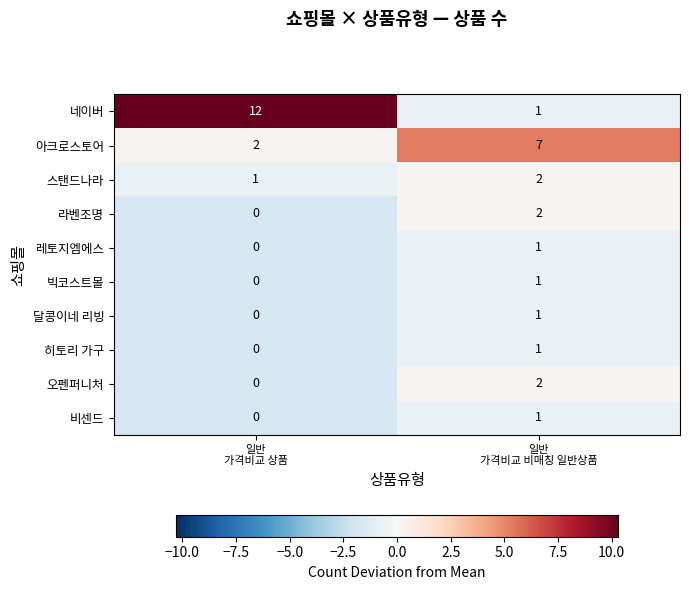

At which category is the sum across all series the highest?

일반
가격비교 비매칭 일반상품